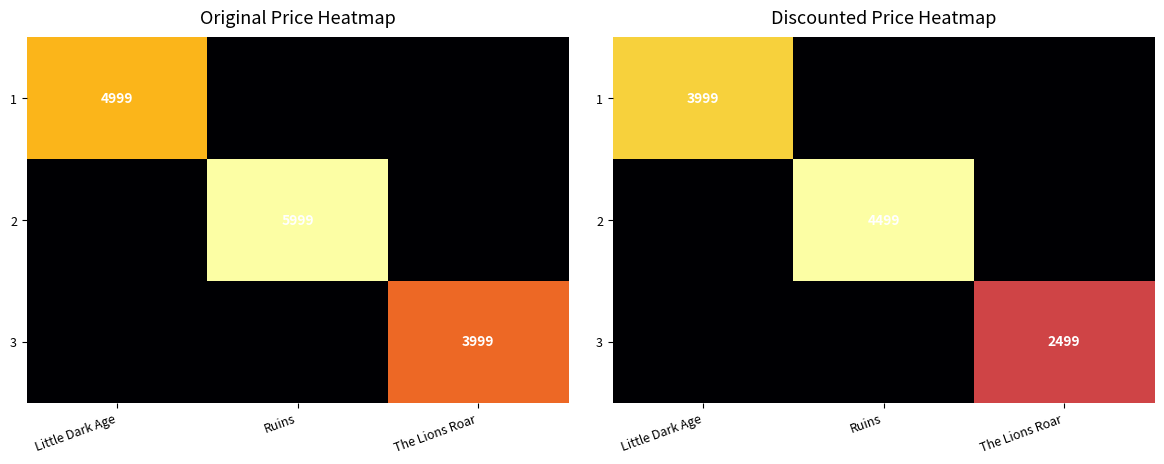

What is the difference between the maximum and minimum values in the 1 series?

3999